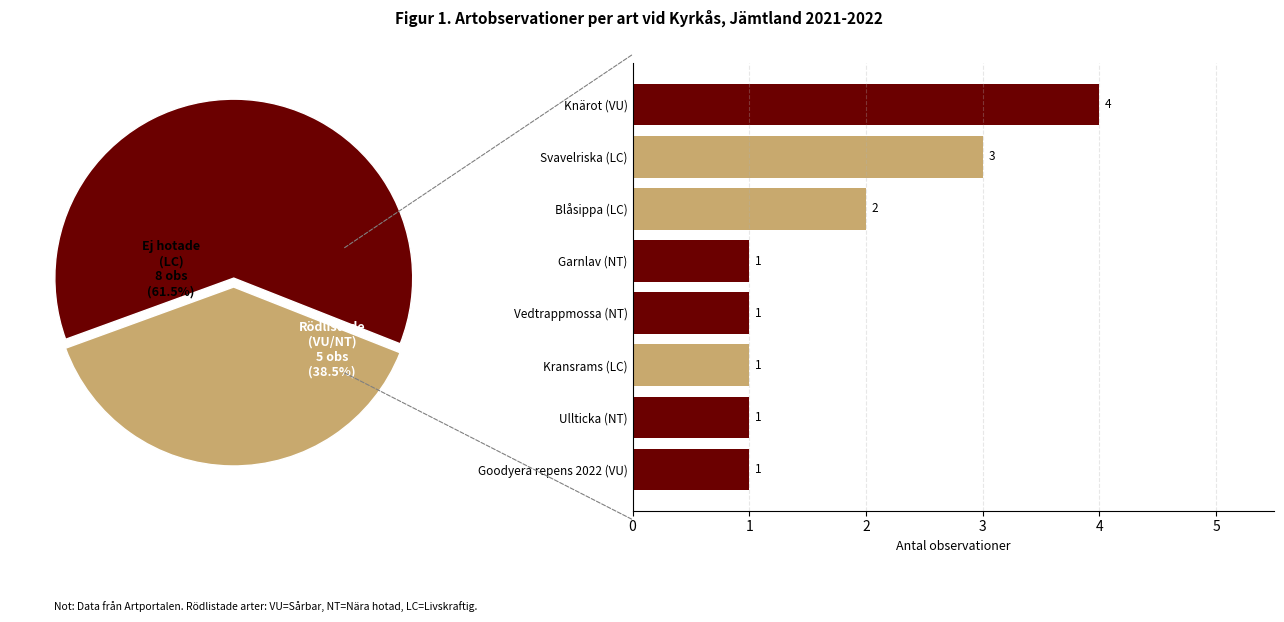

To the nearest percent, what percentage of the pie is Blåsippa (LC)?

14%